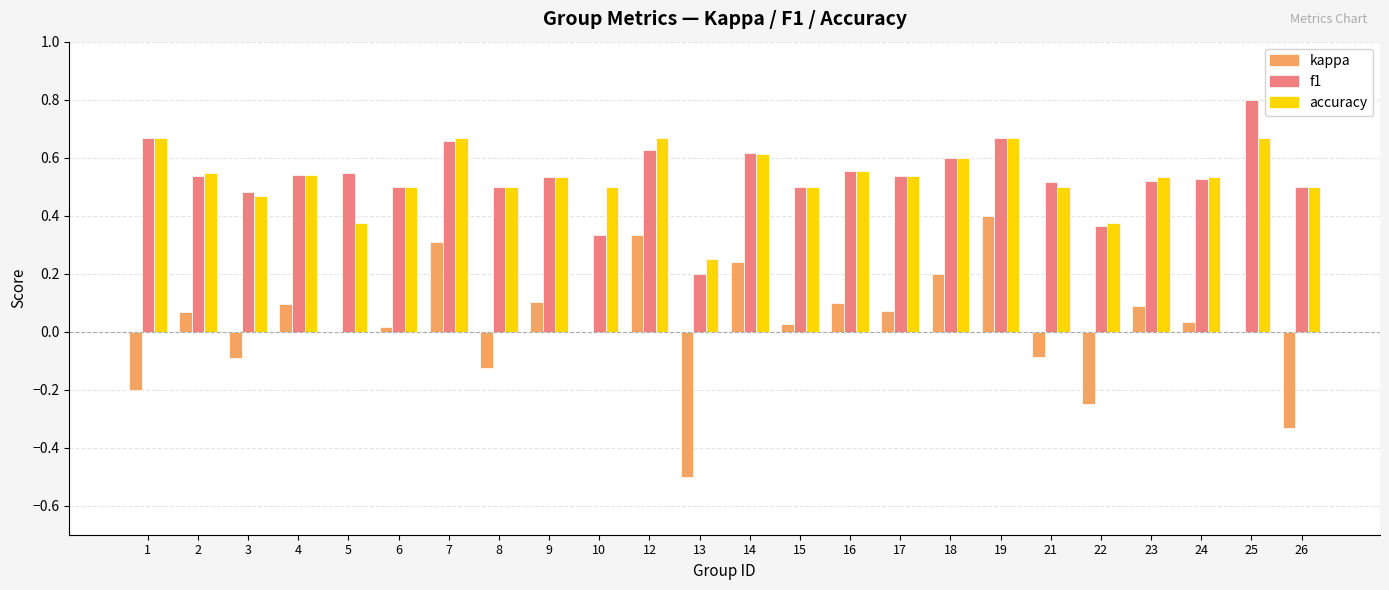

What is the sum of all accuracy values?

12.8